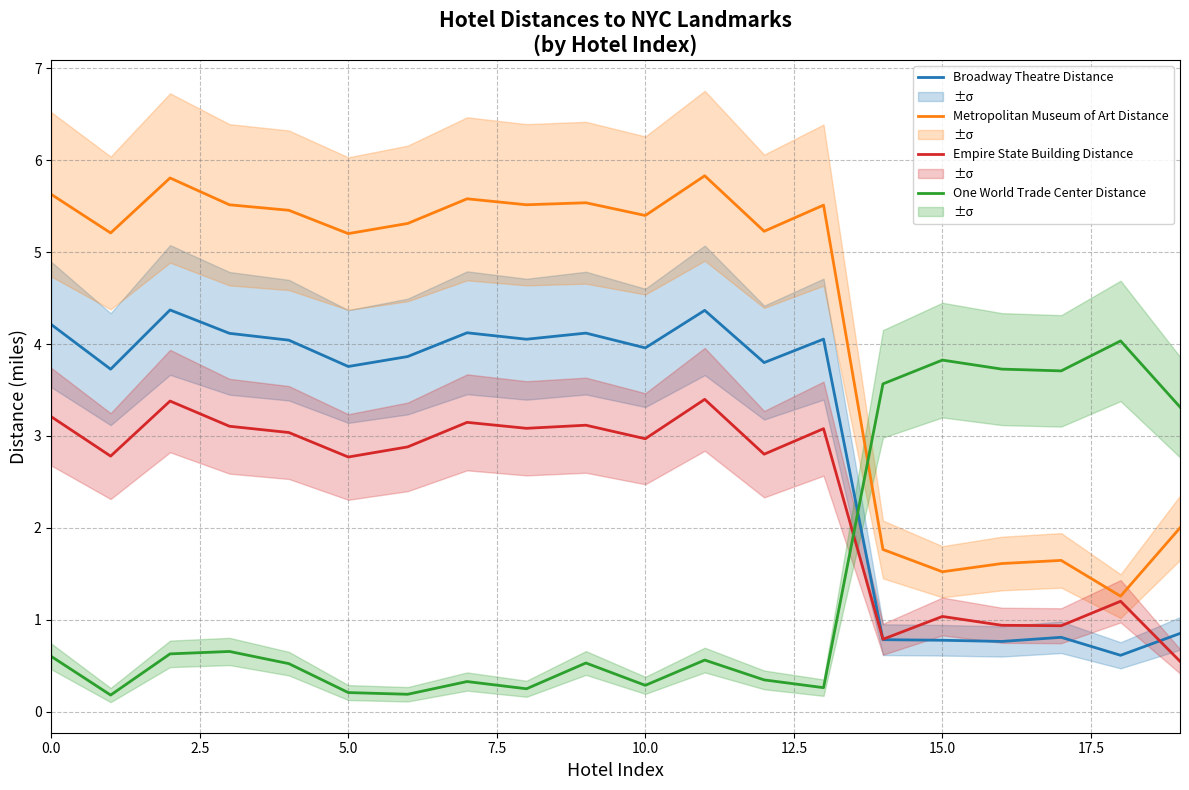

What are all the series names shown in the legend?

Broadway Theatre Distance, Metropolitan Museum of Art Distance, Empire State Building Distance, One World Trade Center Distance